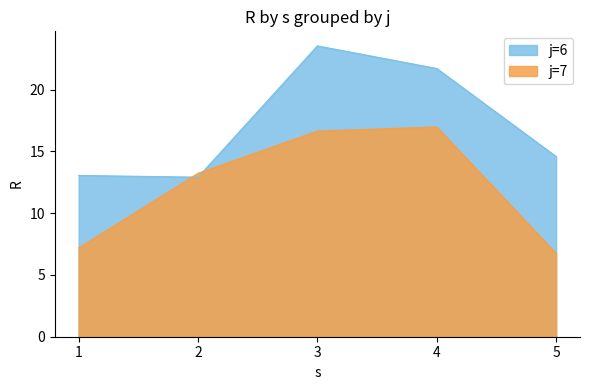

What are all the series names shown in the legend?

j=6, j=7